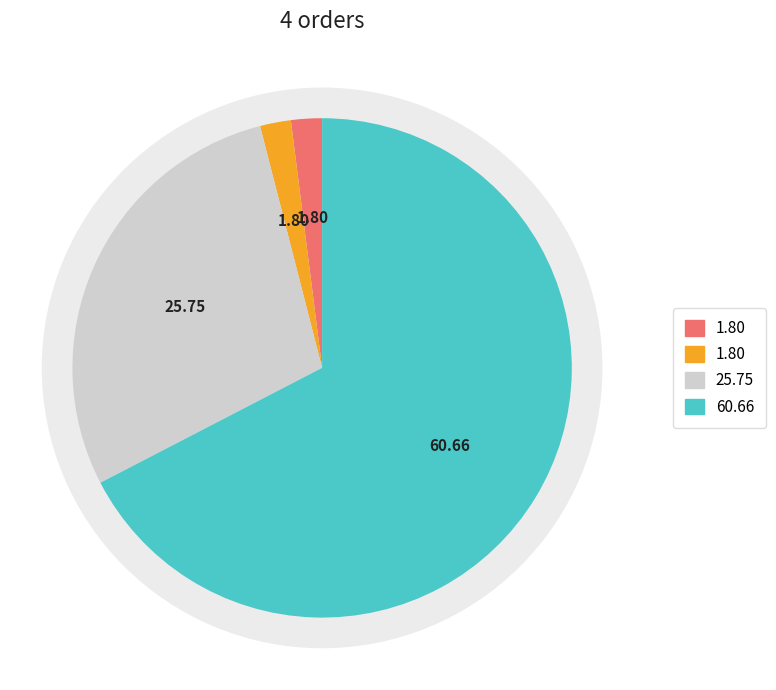

Is 18 Mar 23 (Metal Print) the majority of the pie?

Yes